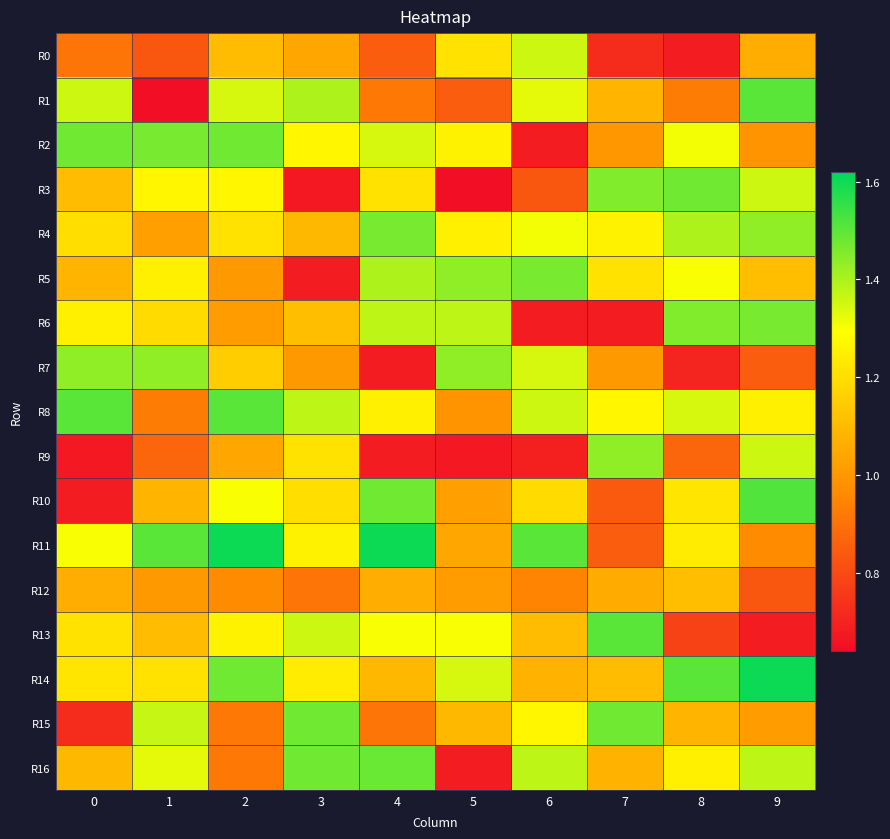

What is the spread (max minus min) of values at 0?

0.8